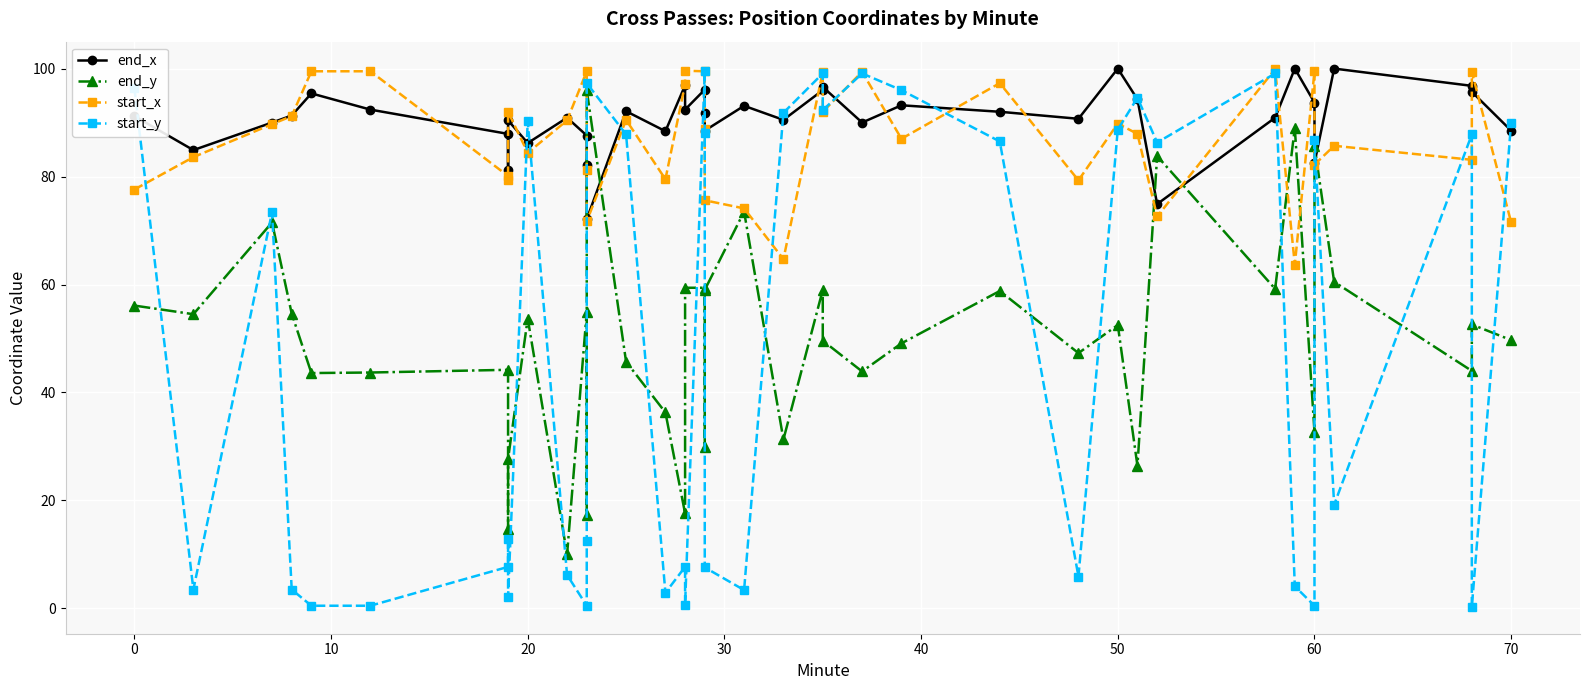

Does the chart display data point markers on the line(s)?

Yes